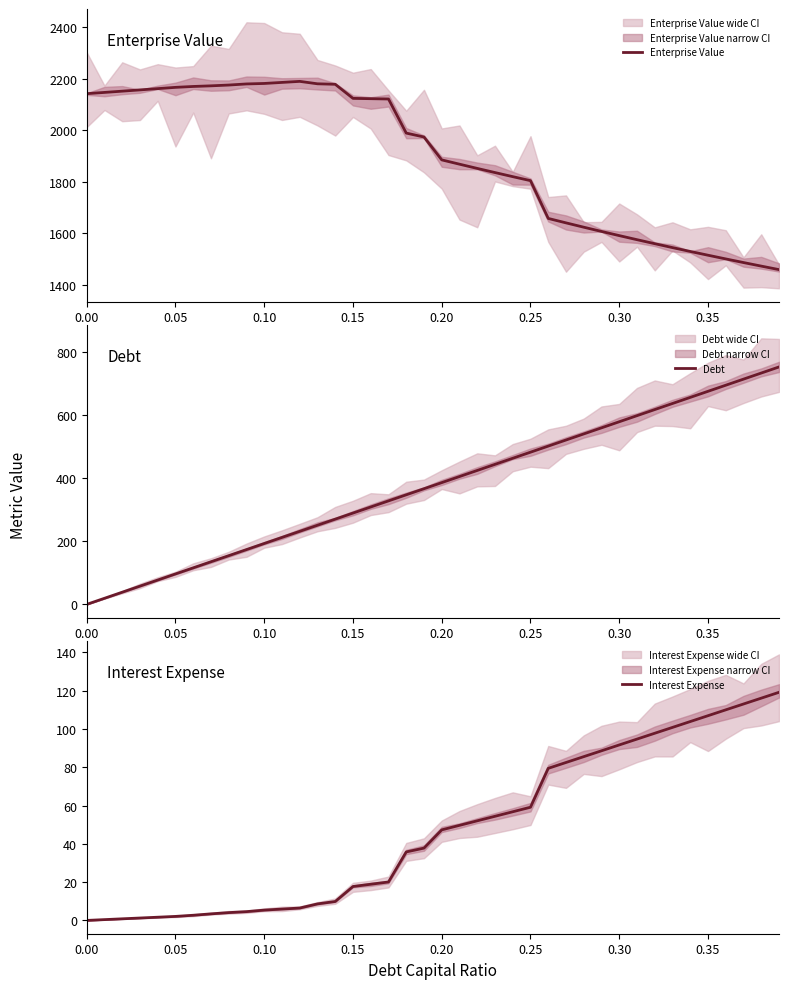

How many lines are shown in the chart?

3